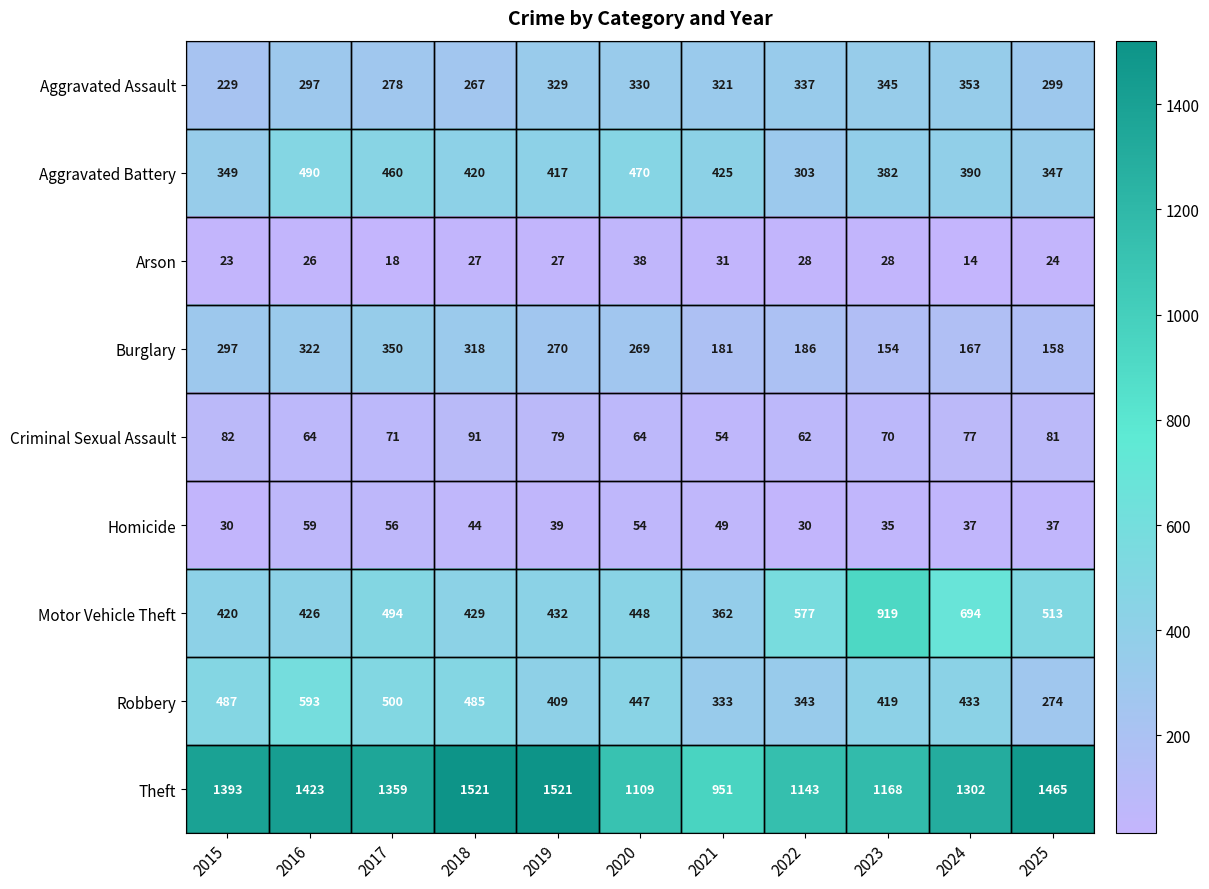

At which label does Motor Vehicle Theft reach its peak?

2023